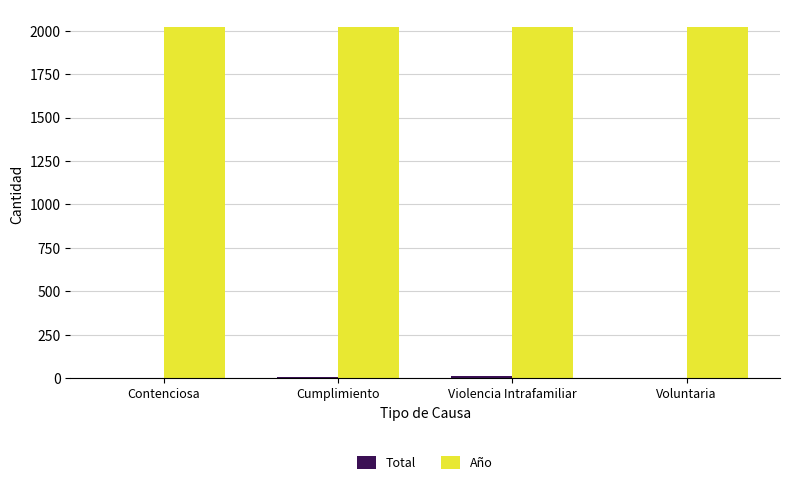

Is it true that Año equals 2020 at Cumplimiento?

True